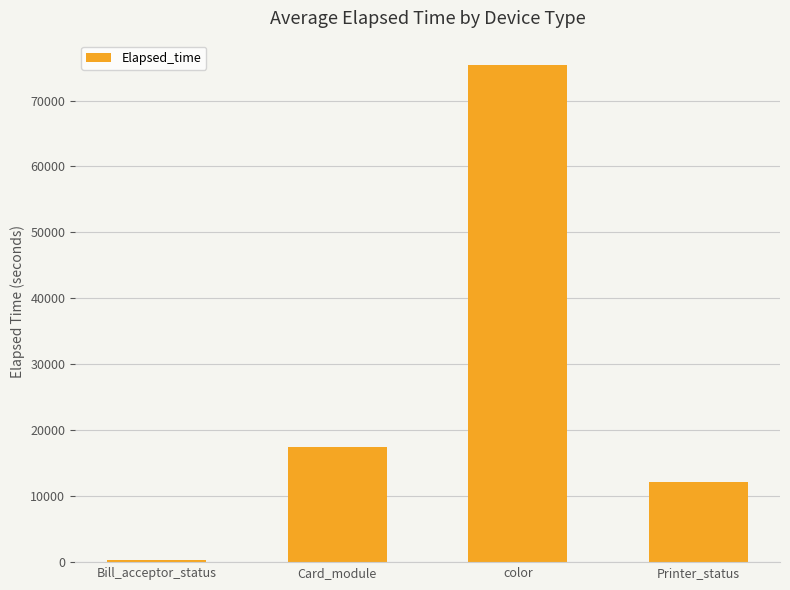

What is the difference between the values at Card_module and Bill_acceptor_status?

17080